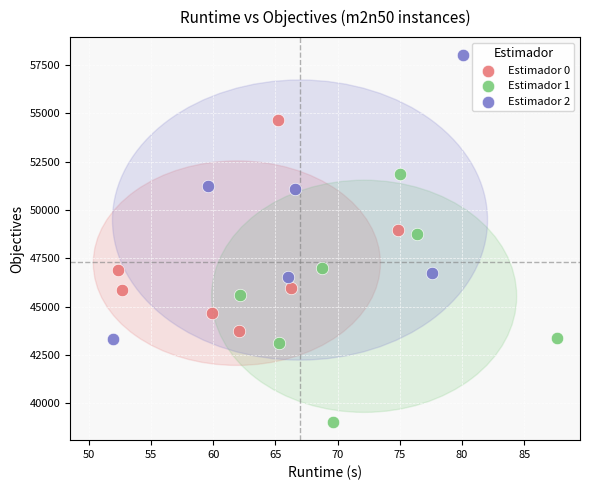

Which series has the widest spread of Y values?

Estimador 2